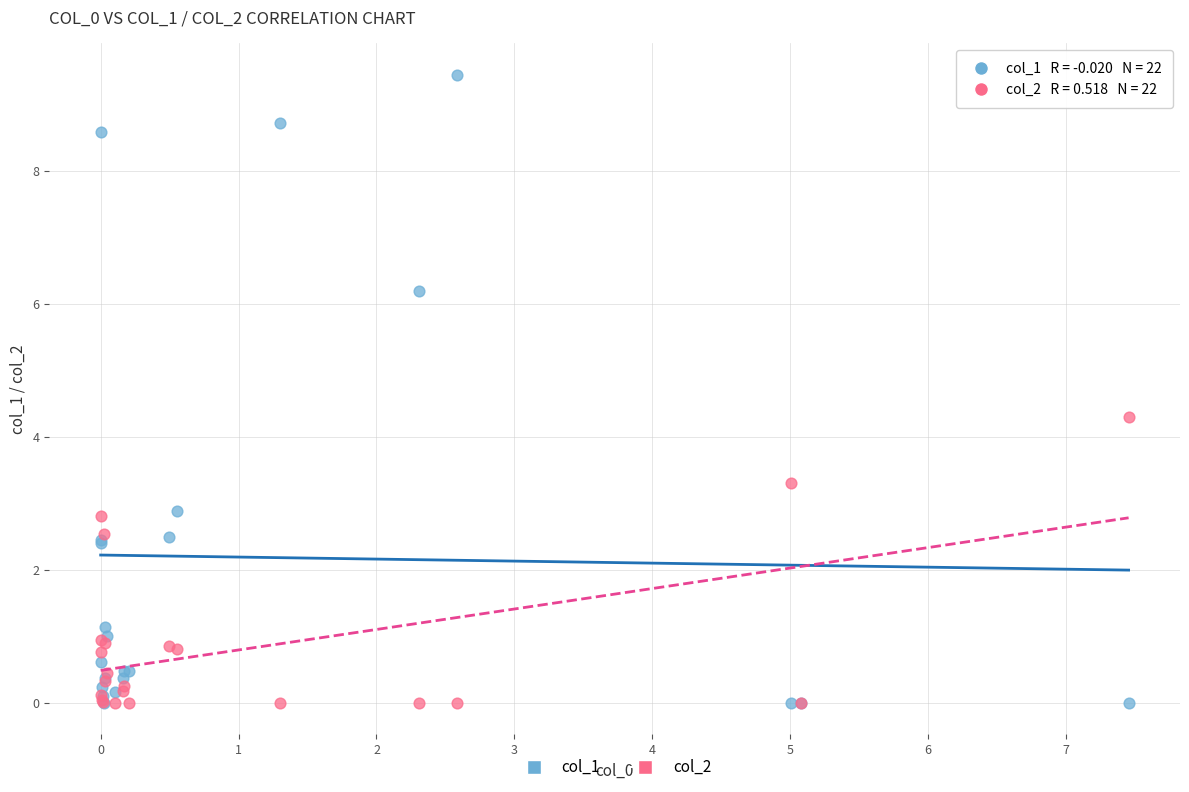

What are all the series names shown in the legend?

col_1, col_2